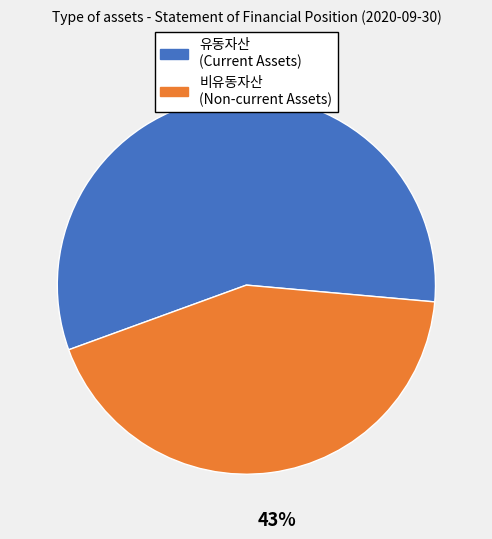

Does any single category account for the majority?

Yes